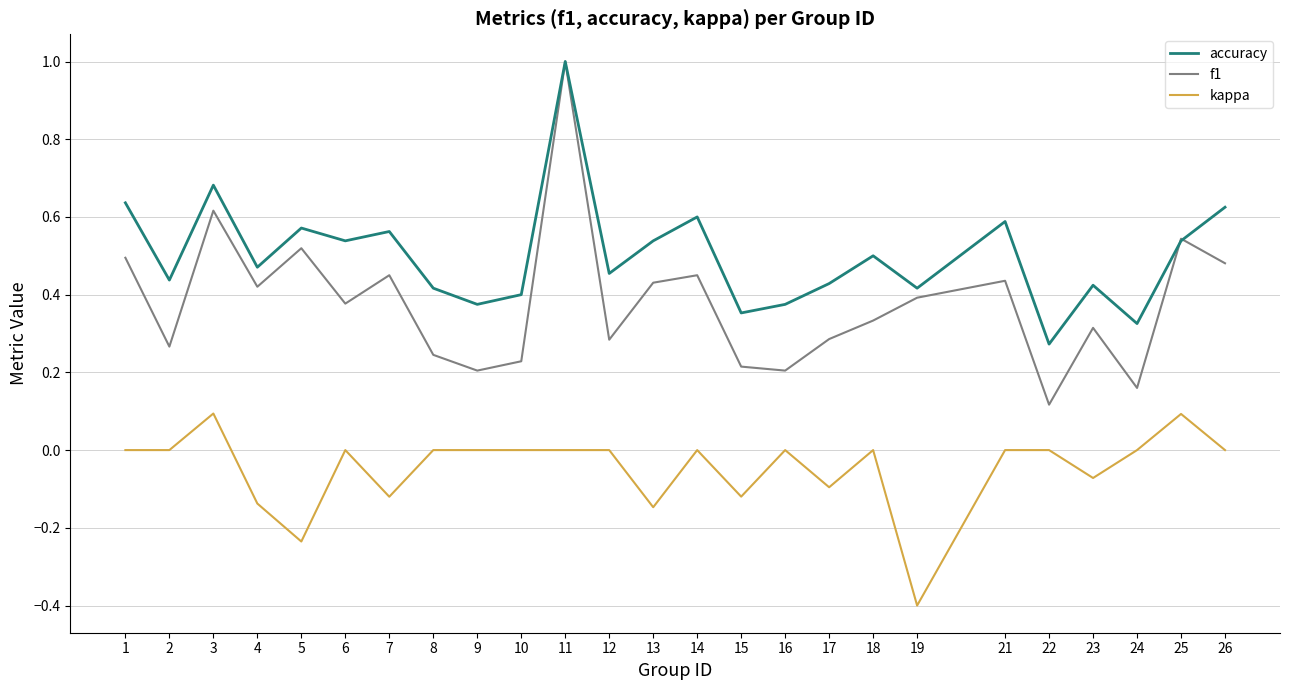

The f1 series shows 0.2 at 24. True or false?

True